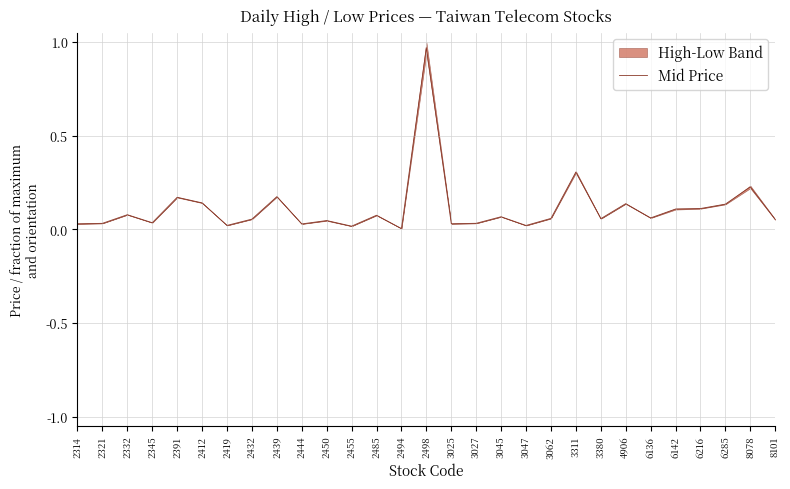

Reading left to right, what are all the values shown in this chart?

0.0	0.0	0.1	0.0	0.2	0.1	0.0	0.1	0.2	0.0	0.0	0.0	0.1	0.0	1.0	0.0	0.0	0.1	0.0	0.1	0.3	0.1	0.1	0.1	0.1	0.1	0.1	0.2	0.1